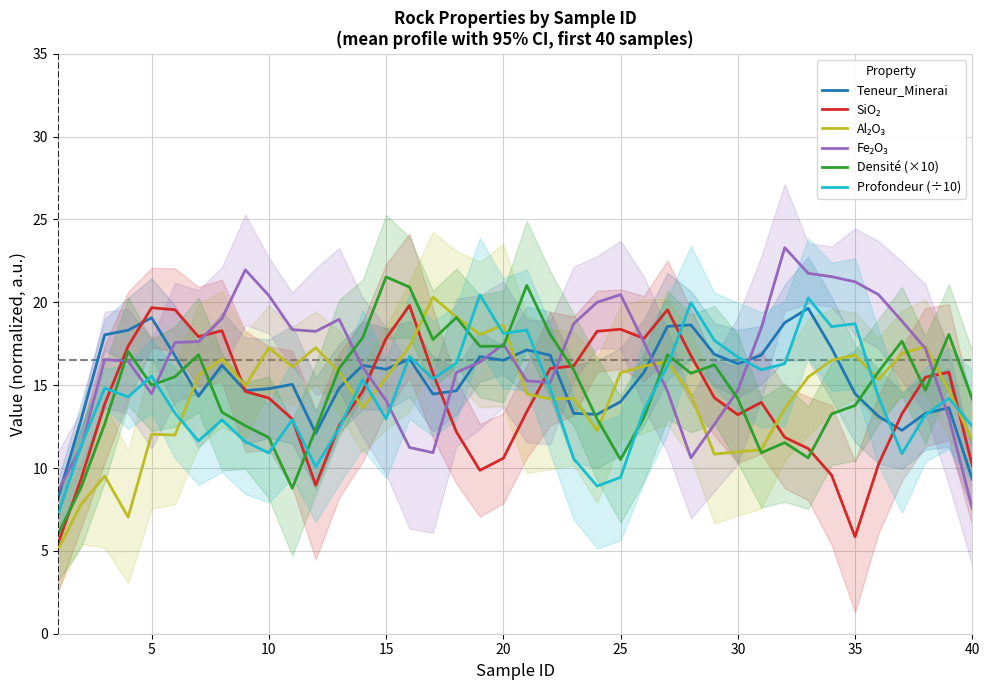

What is the lowest value of the Teneur_Minerai series?

8.1